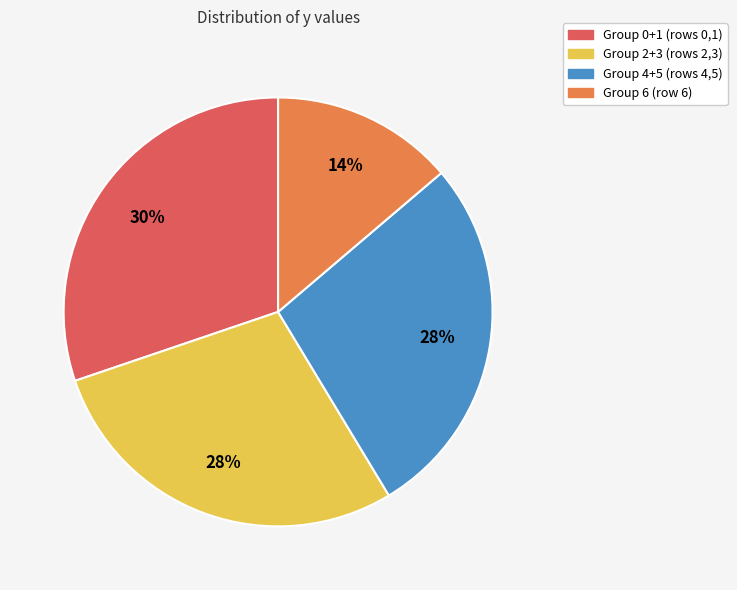

Does any single category account for the majority?

No